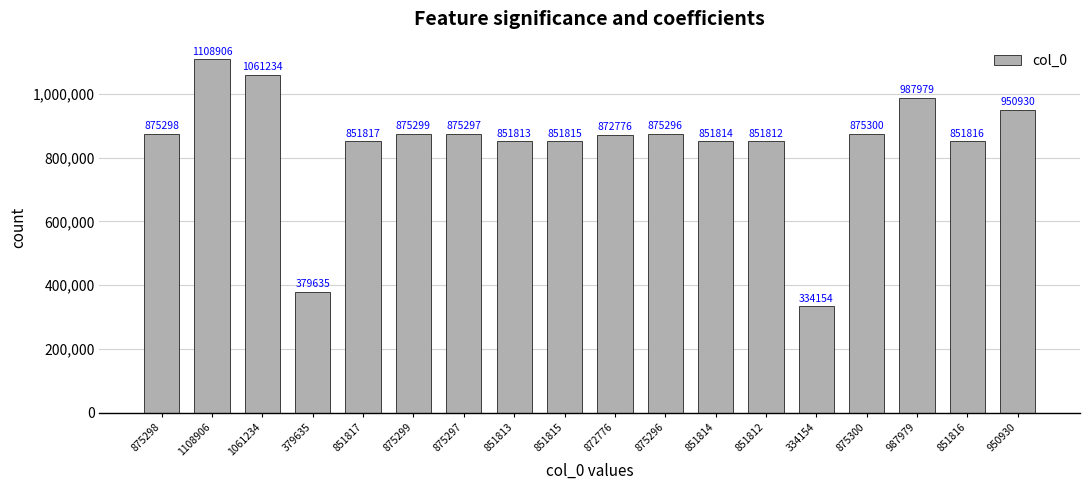

What is the sum of the values at 875299 and 851817?

1727116